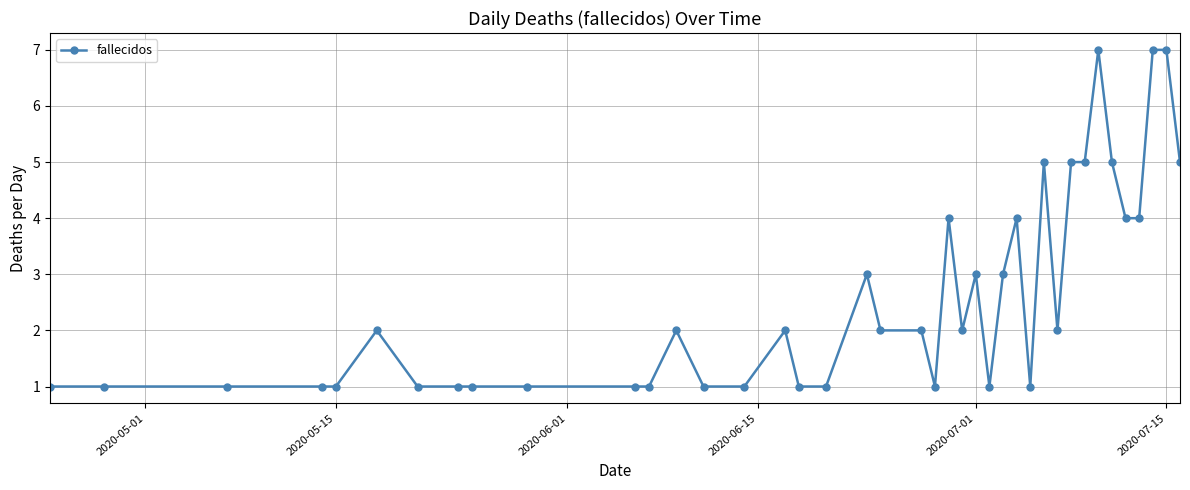

What is the difference between the maximum and second lowest values?

6